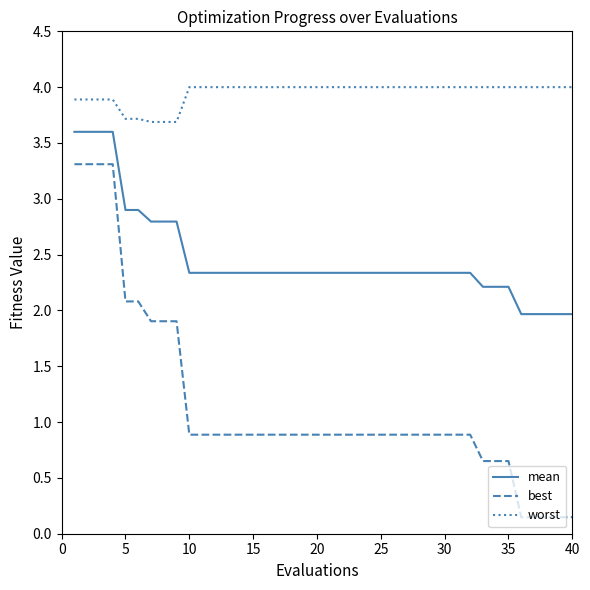

True or false: best and worst cross at least once.

False